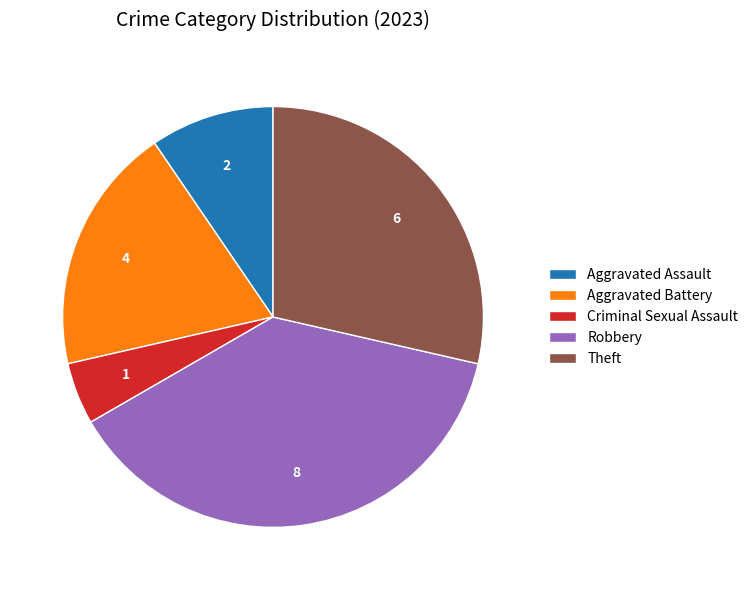

Does any single category account for the majority?

No